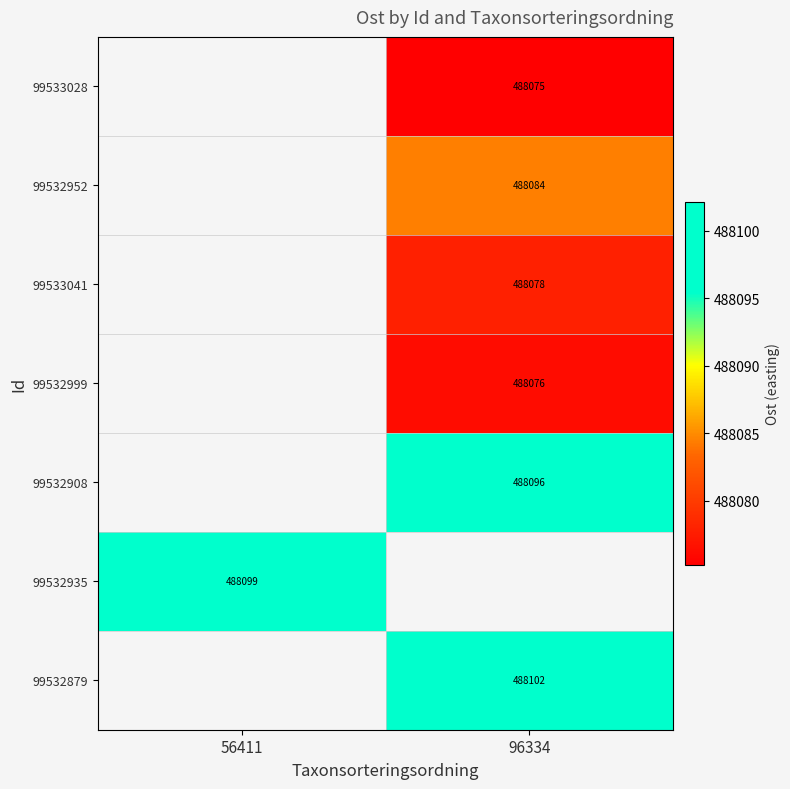

What is the smallest value displayed?

488075.2